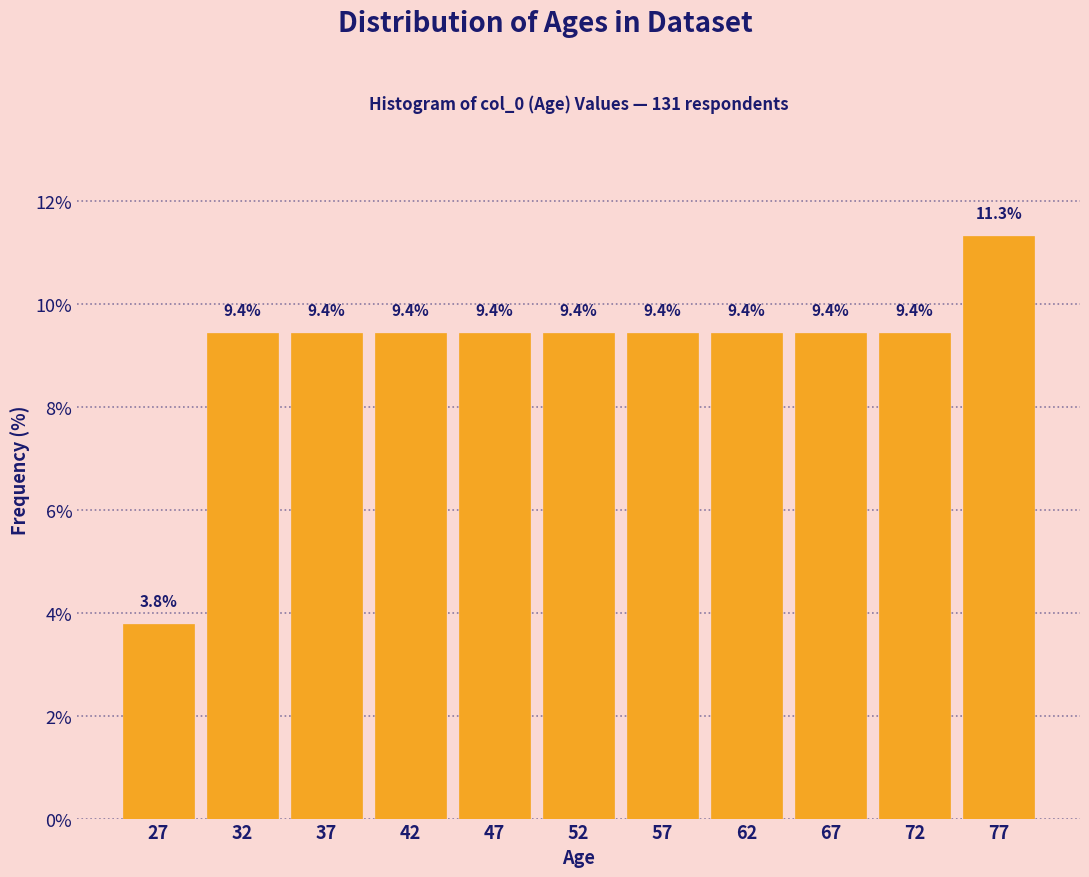

Over which range of the x-axis is the bar tallest?

75 to 80